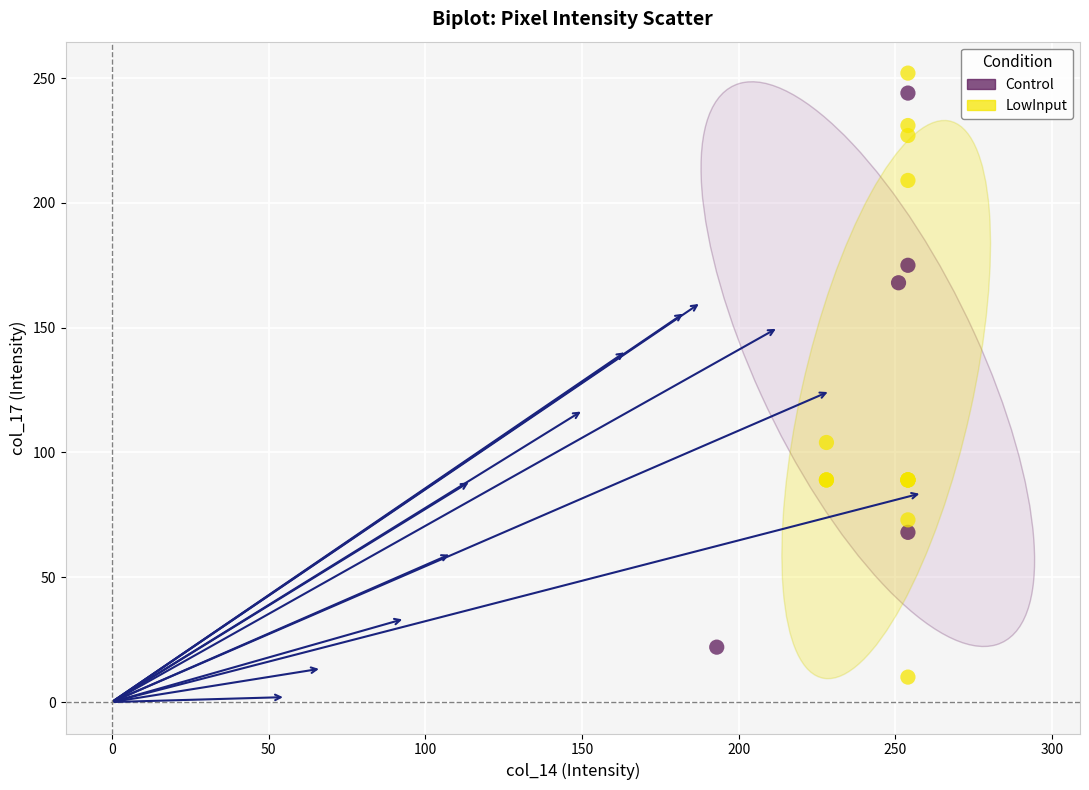

Which series reaches the minimum Y coordinate?

LowInput